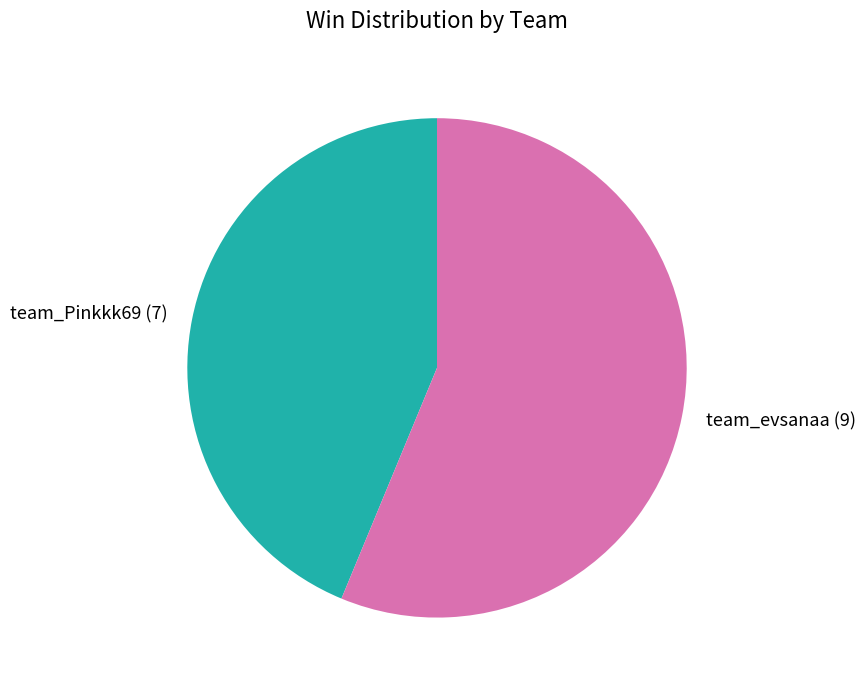

Between team_evsanaa and team_Pinkkk69, which is larger?

team_evsanaa